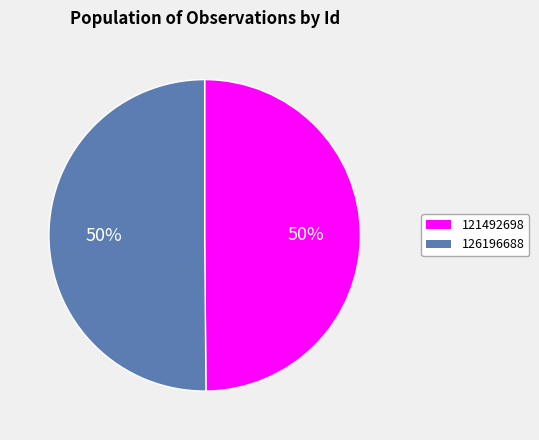

To the nearest percent, what is the combined percentage of 126196688 and 121492698?

100%